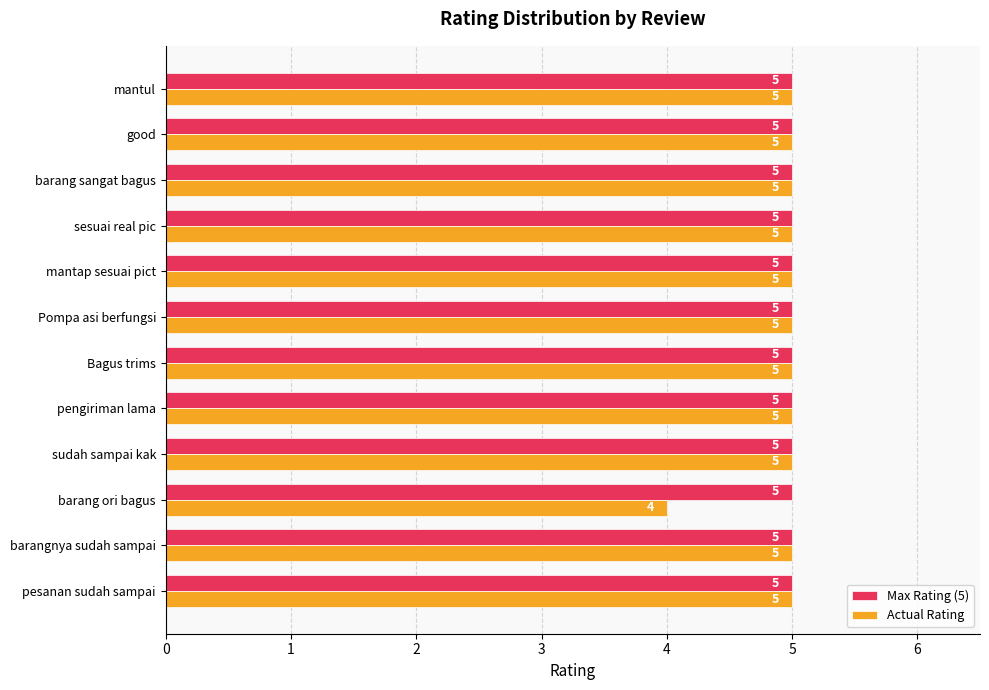

What are all the series names shown in the legend?

Max Rating (5), Actual Rating